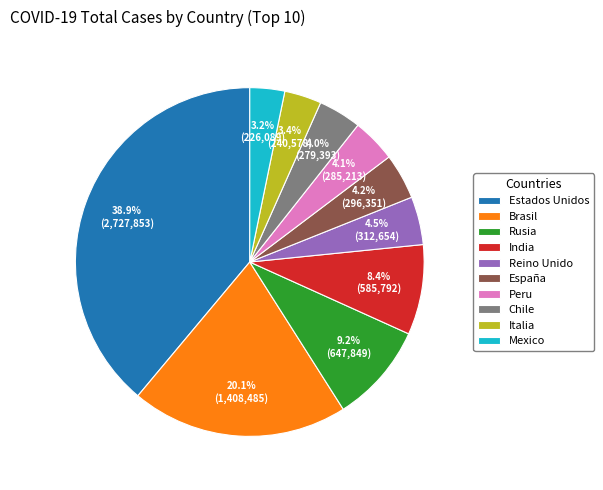

Approximately how many times larger is the value at Brasil compared to Estados Unidos?

0.5